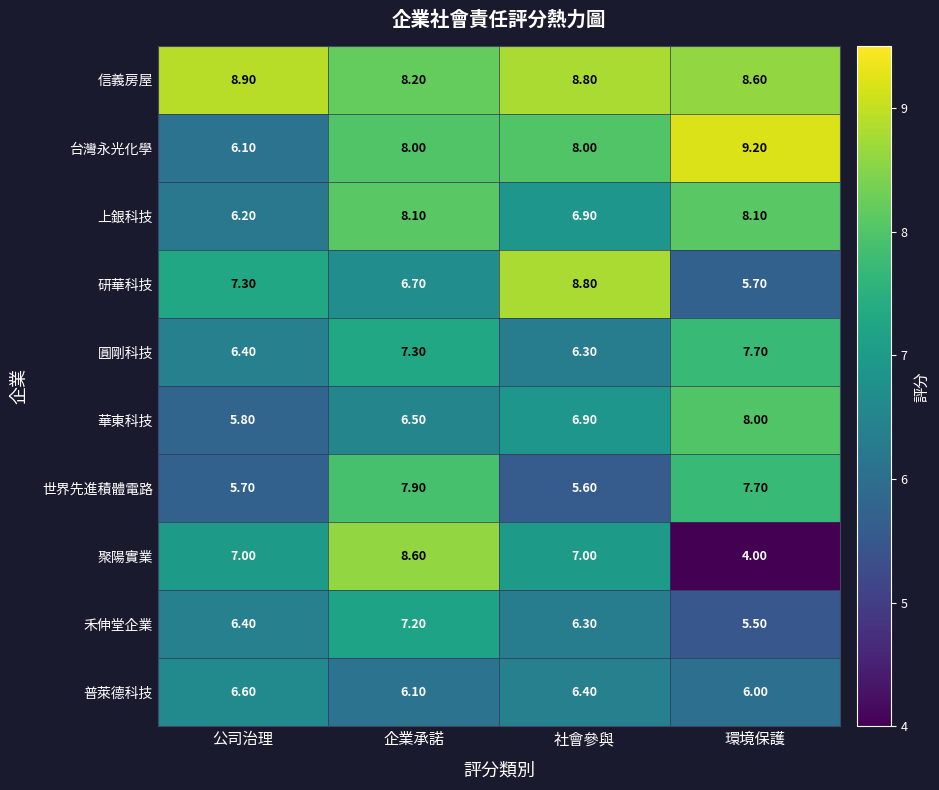

Rank the series by their maximum value, from highest to lowest.

台灣永光化學, 信義房屋, 研華科技, 聚陽實業, 上銀科技, 華東科技, 世界先進積體電路, 圓剛科技, 禾伸堂企業, 普萊德科技